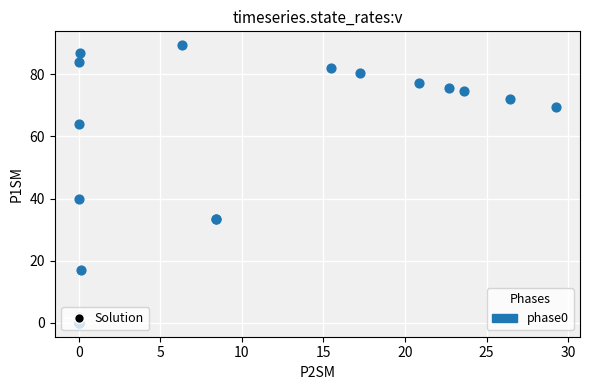

What Y value in the scatter plot is closest to 44?

40.0